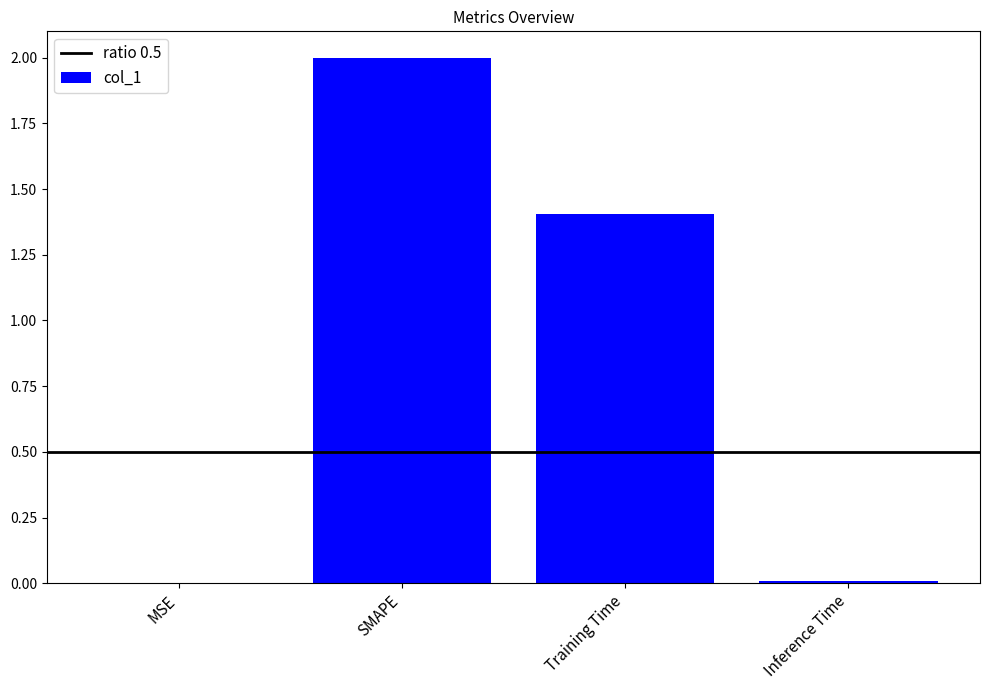

True or false: the data shows 0.7 at SMAPE.

False